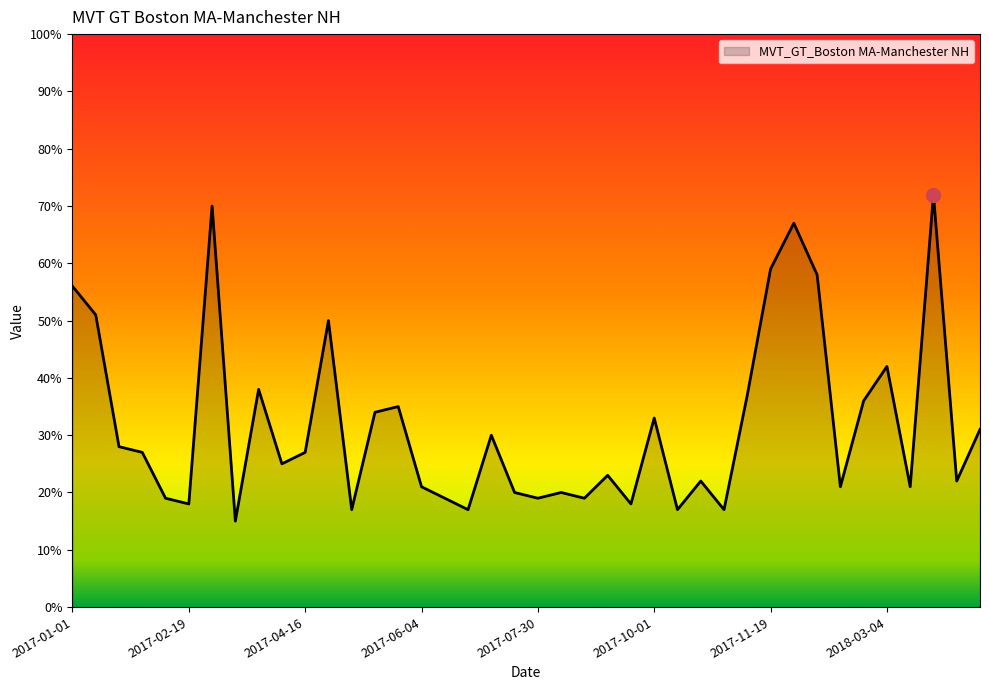

What is the minimum value shown in the chart?

15